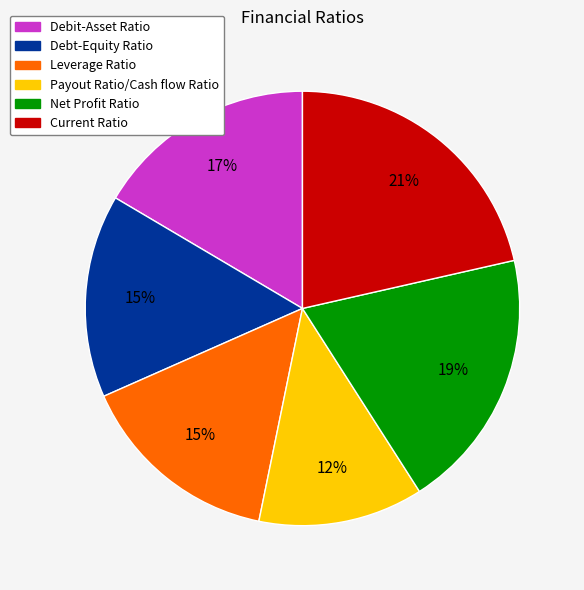

Do Debt-Equity Ratio and Debit-Asset Ratio together represent more than half of the pie?

No